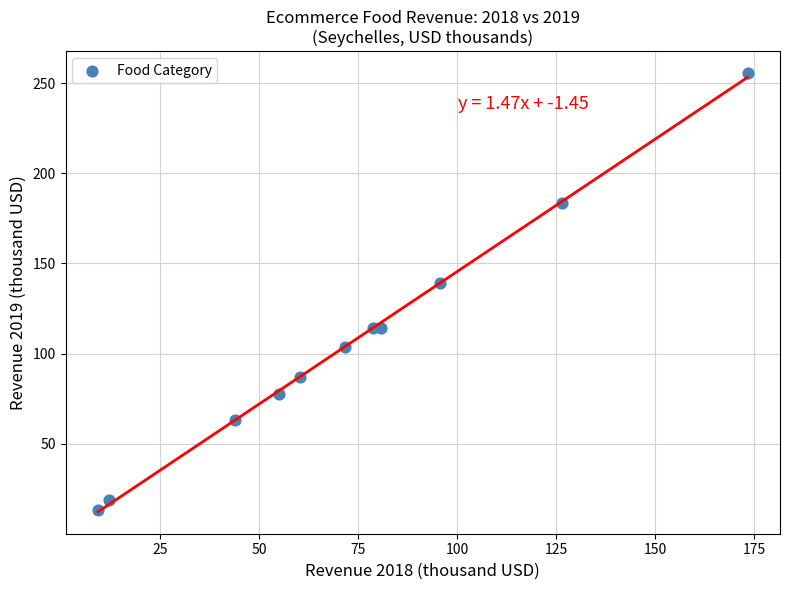

What is the range of X values (max minus min)?

163.9